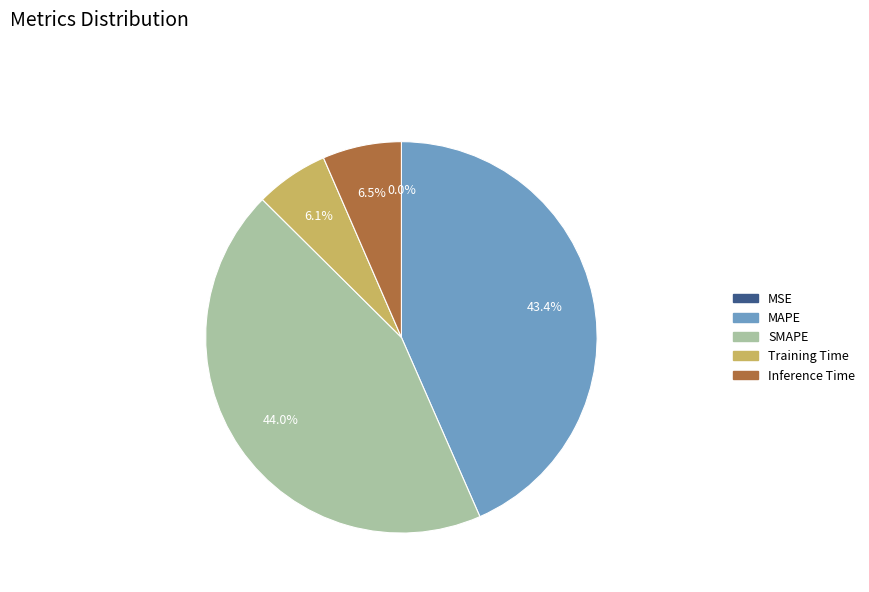

To the nearest percent, what portion does MAPE represent?

43%